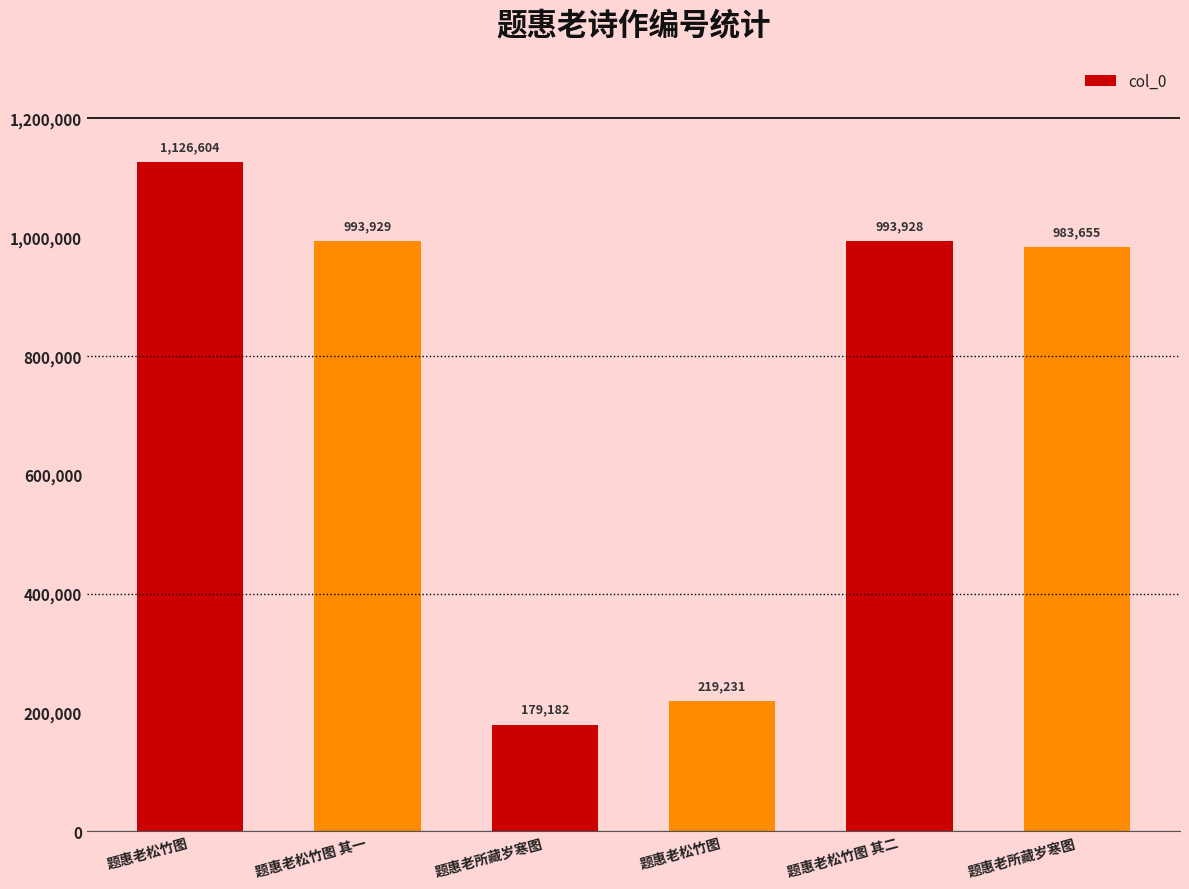

Count the number of categories in the chart.

6